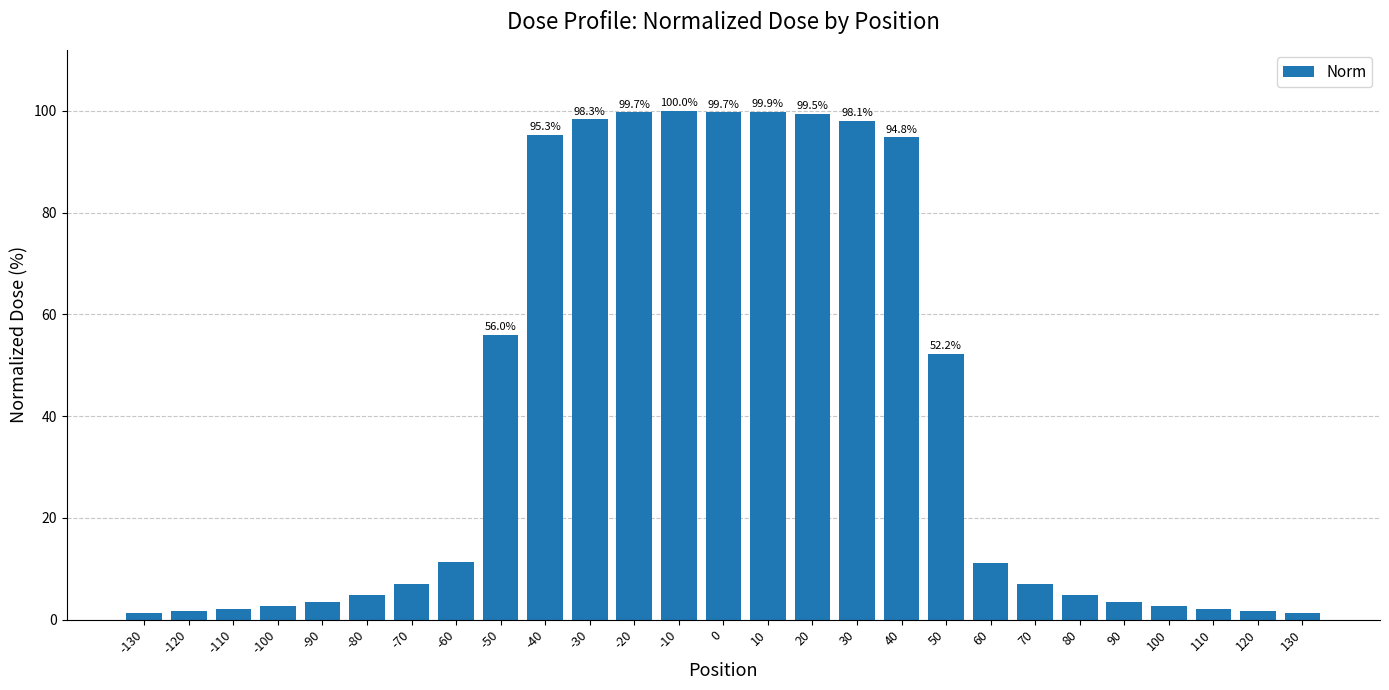

What is the value of the 18th bar from the left?

94.8